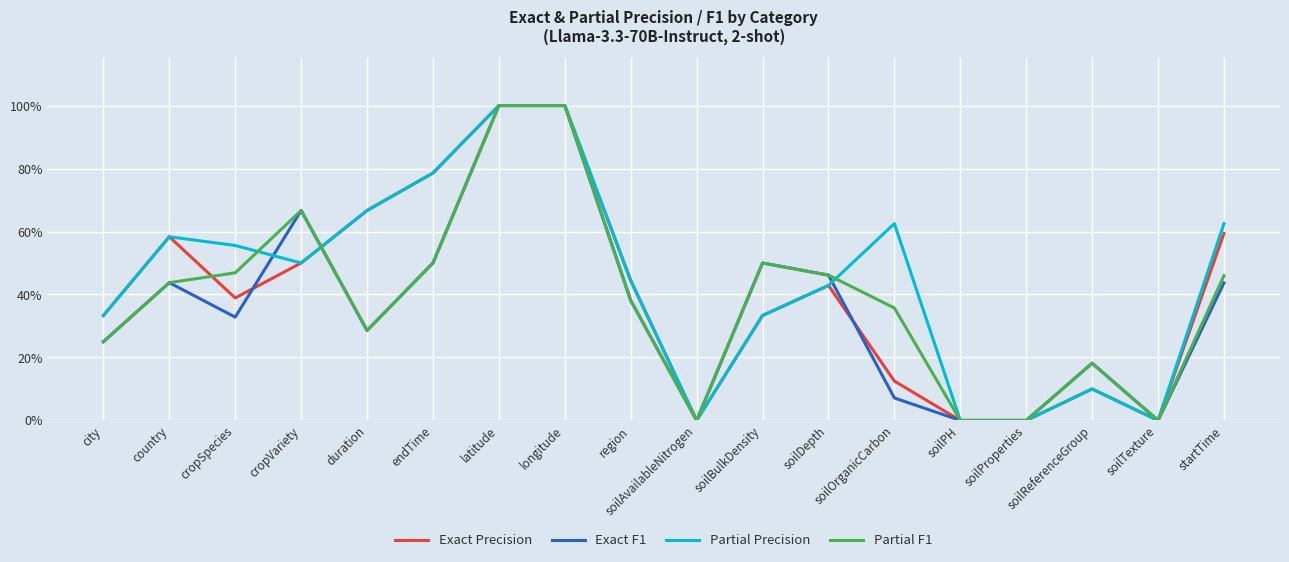

Is this an area chart (filled region under the line)?

No